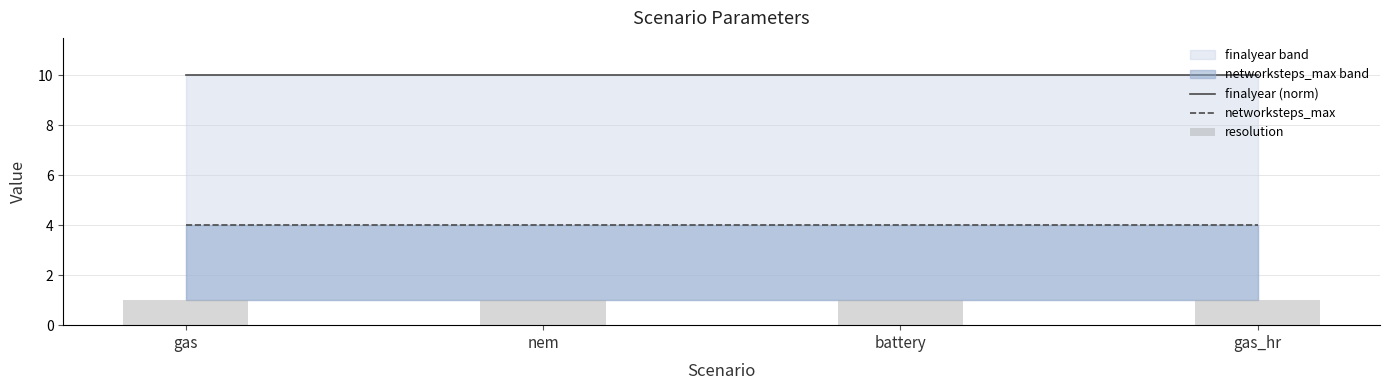

At battery, list the series in order from smallest to largest.

resolution, networksteps_max, finalyear (norm)